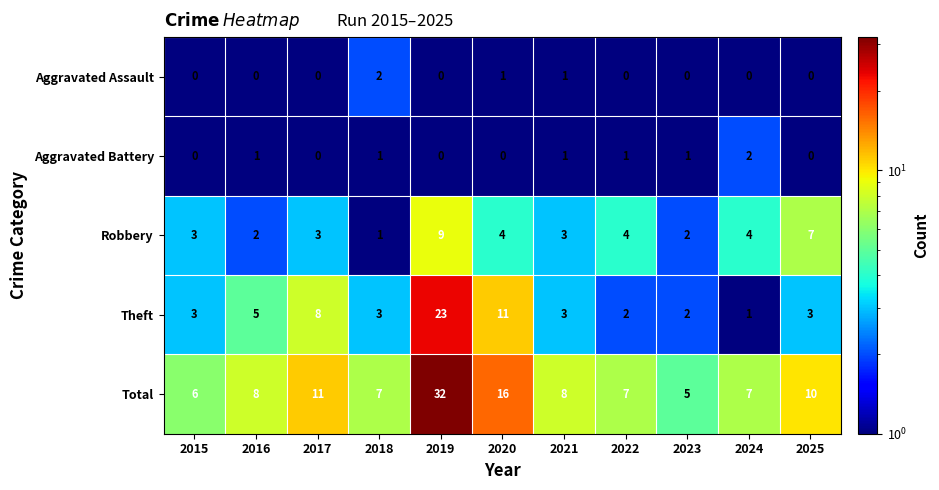

What is the maximum value shown in the chart?

32